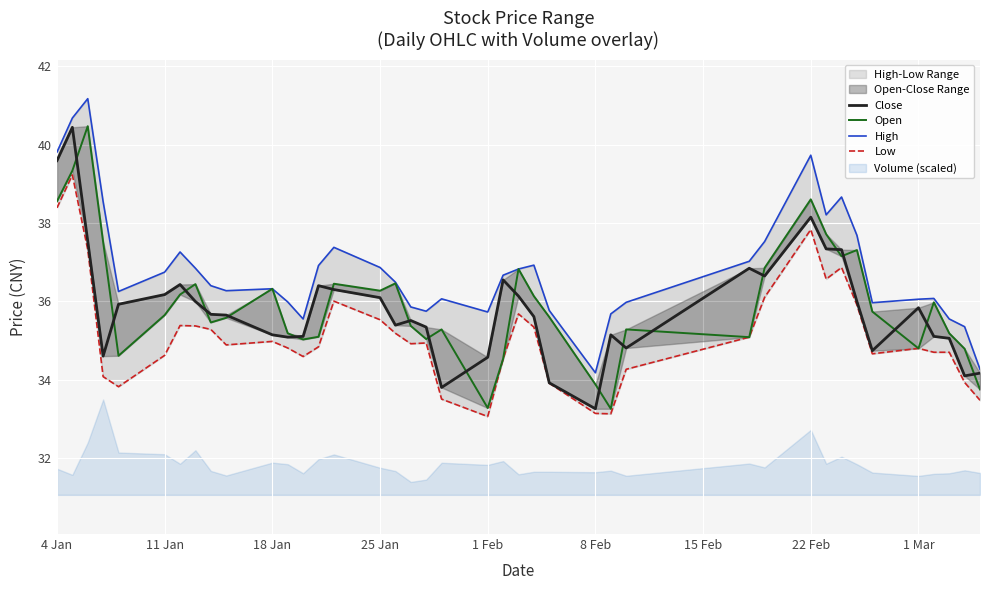

Which series has the widest spread of values?

Open